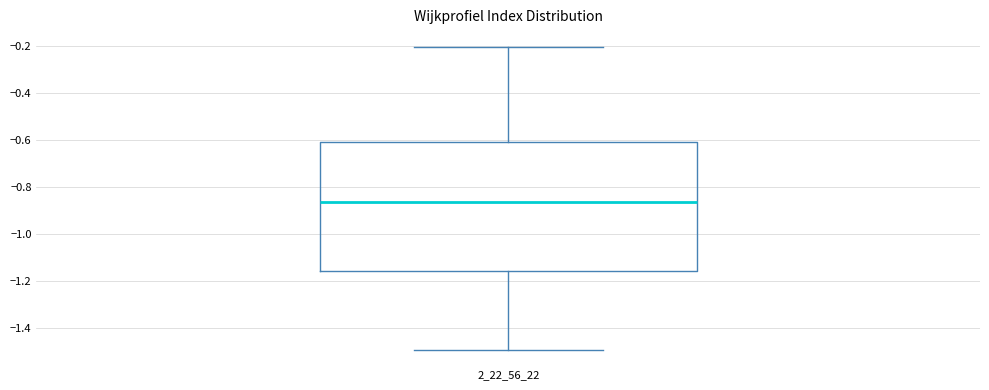

Where is the upper edge of the box at x = 2_22_56_22 on the y-axis? The values are not printed on the chart, so give them approximately, as read against the axis.

-0.62